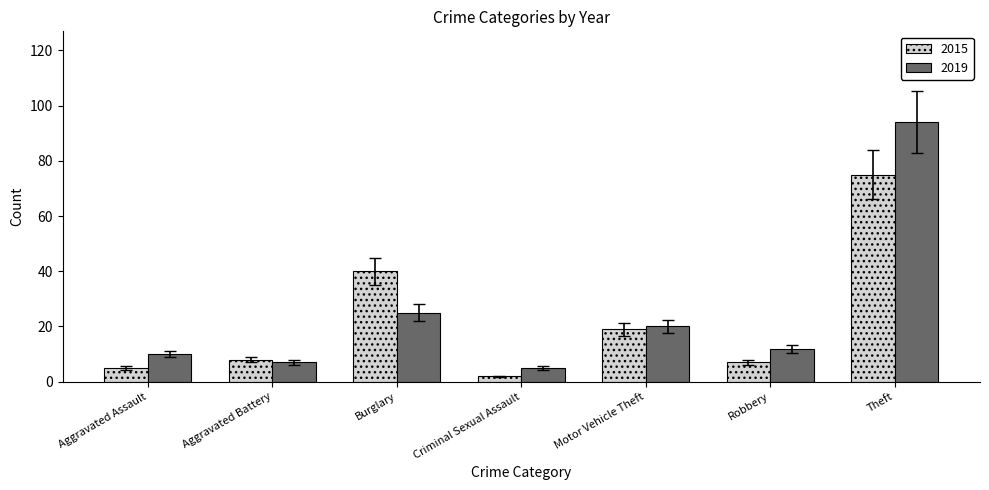

What value does the 2015 series have at Motor Vehicle Theft?

19